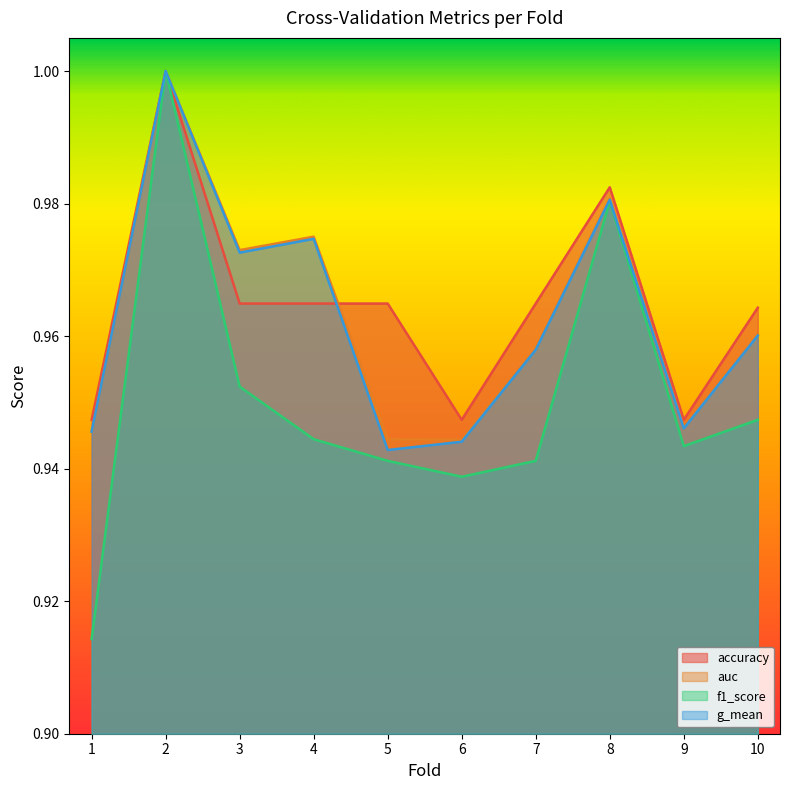

At which label is accuracy closest to 0?

1